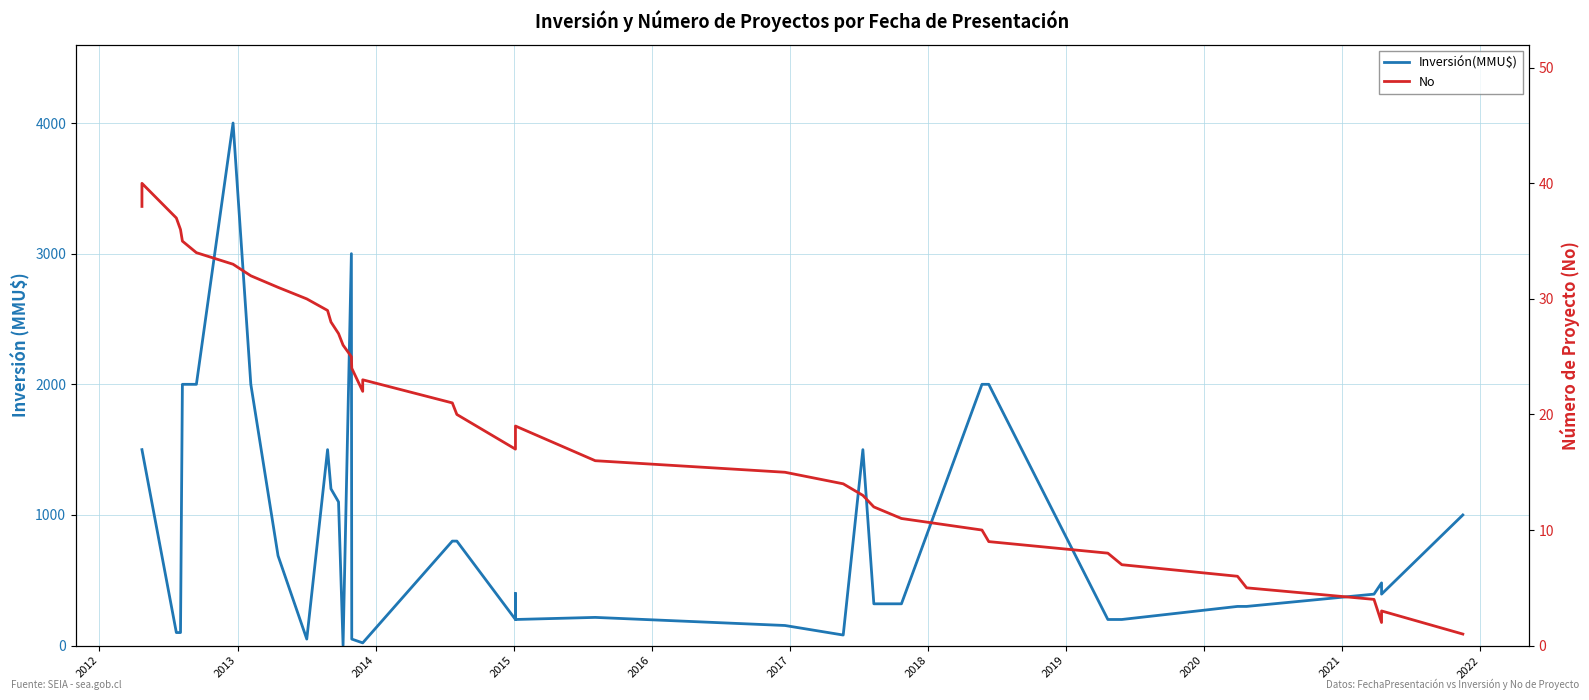

Is it true that No equals 39 at 2012?

True